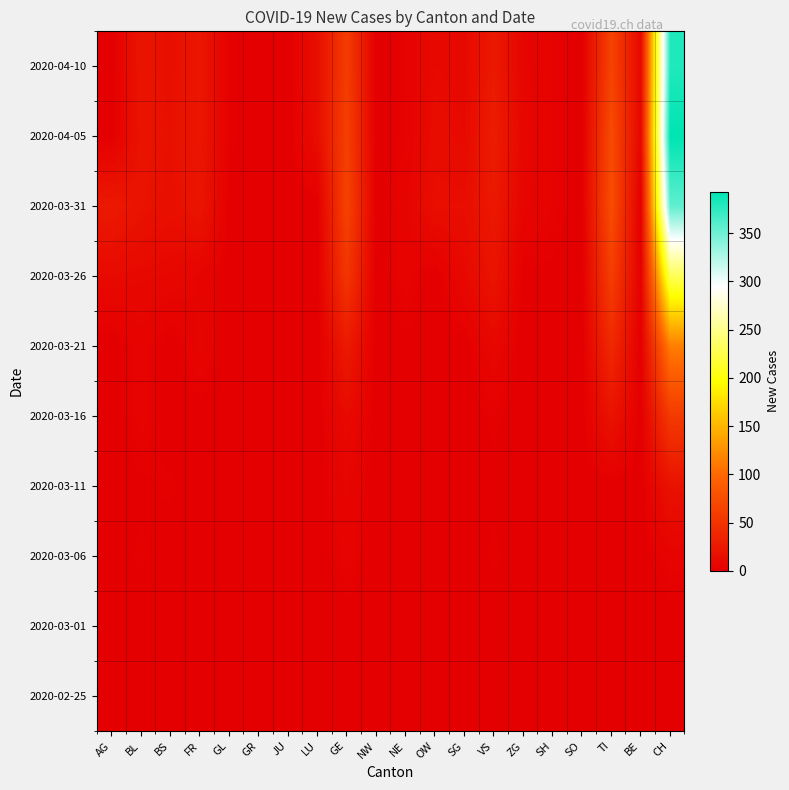

Reading right to left, what are all the values shown in this chart?

2020-02-25: CH=0	BE=0	TI=0	SO=0	SH=0	ZG=0	VS=0	SG=0	OW=0	NE=0	NW=0	GE=0	LU=0	JU=0	GR=0	GL=0	FR=0	BS=0	BL=0	AG=0
2020-03-01: CH=0	BE=0	TI=0	SO=0	SH=0	ZG=0	VS=0	SG=0	OW=0	NE=0	NW=0	GE=0	LU=0	JU=0	GR=0	GL=0	FR=0	BS=0	BL=0	AG=0
2020-03-06: CH=4	BE=0	TI=0	SO=0	SH=0	ZG=0	VS=2	SG=0	OW=0	NE=0	NW=0	GE=4	LU=0	JU=0	GR=0	GL=0	FR=0	BS=0	BL=2	AG=0
2020-03-11: CH=17	BE=0	TI=0	SO=0	SH=0	ZG=0	VS=1	SG=0	OW=0	NE=0	NW=0	GE=6	LU=0	JU=0	GR=0	GL=0	FR=0	BS=2	BL=1	AG=0
2020-03-16: CH=56	BE=0	TI=18	SO=0	SH=0	ZG=0	VS=2	SG=0	OW=0	NE=0	NW=0	GE=10	LU=0	JU=0	GR=0	GL=0	FR=0	BS=0	BL=4	AG=0
2020-03-21: CH=114	BE=0	TI=40	SO=0	SH=0	ZG=0	VS=8	SG=0	OW=0	NE=1	NW=0	GE=25	LU=0	JU=0	GR=0	GL=0	FR=6	BS=0	BL=4	AG=0
2020-03-26: CH=230	BE=1	TI=60	SO=0	SH=1	ZG=1	VS=19	SG=9	OW=0	NE=4	NW=0	GE=52	LU=0	JU=0	GR=0	GL=0	FR=5	BS=8	BL=9	AG=10
2020-03-31: CH=355	BE=0	TI=74	SO=0	SH=3	ZG=6	VS=24	SG=14	OW=14	NE=5	NW=0	GE=64	LU=0	JU=0	GR=0	GL=1	FR=20	BS=15	BL=18	AG=25
2020-04-05: CH=393	BE=7	TI=72	SO=0	SH=3	ZG=7	VS=28	SG=10	OW=12	NE=3	NW=0	GE=61	LU=13	JU=0	GR=0	GL=2	FR=22	BS=16	BL=19	AG=0
2020-04-10: CH=380	BE=8	TI=65	SO=0	SH=3	ZG=6	VS=25	SG=9	OW=10	NE=3	NW=0	GE=58	LU=14	JU=0	GR=0	GL=2	FR=22	BS=15	BL=20	AG=0